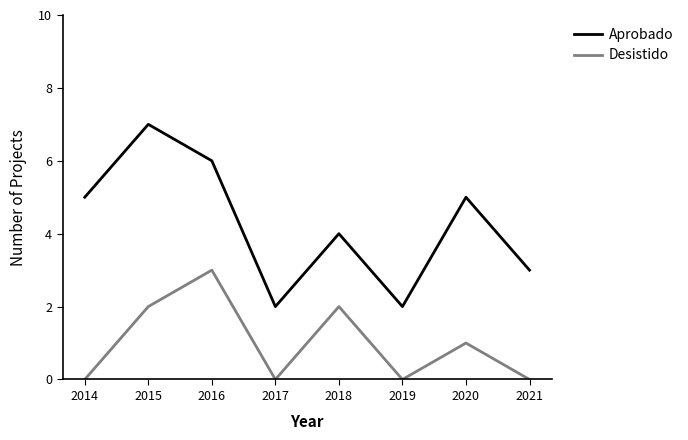

What is the sum of the Desistido values at 2016 and 2020?

4